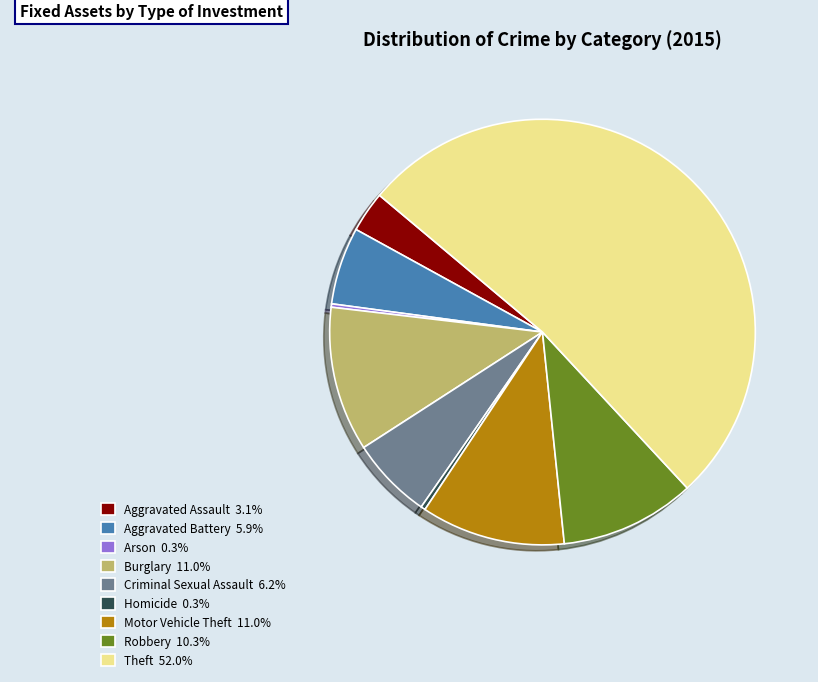

What is the largest slice in the pie chart?

Theft